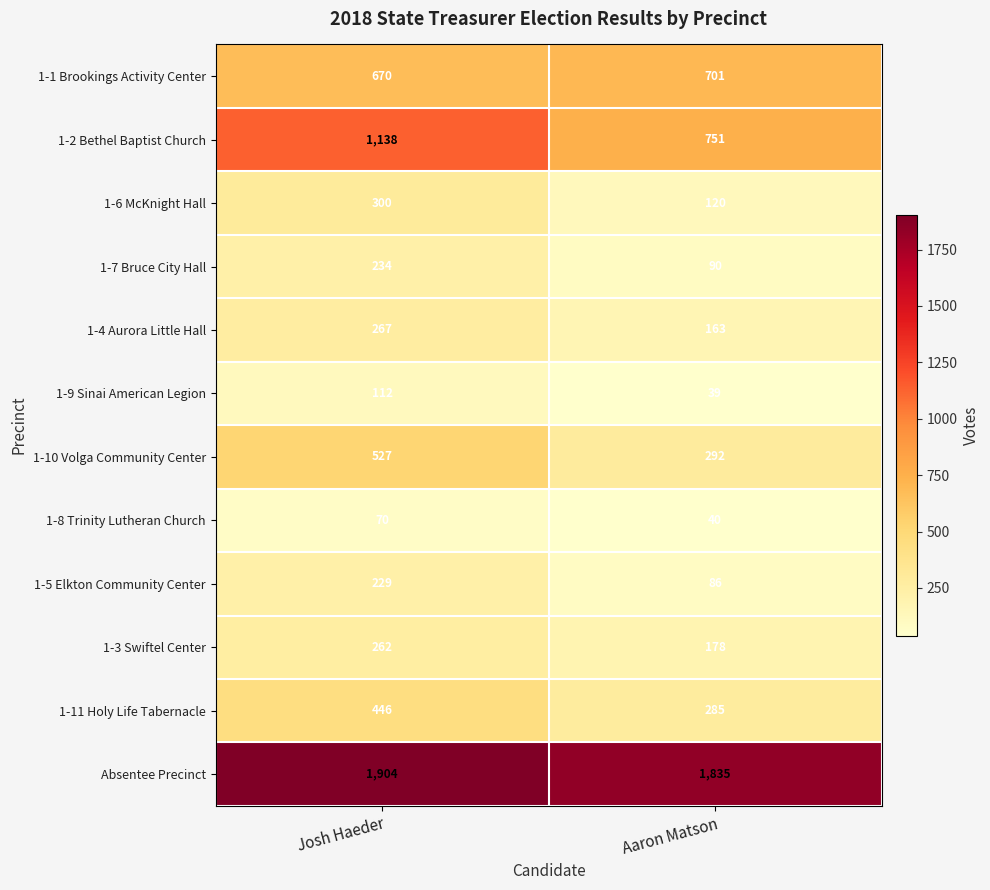

What is the sum of the 1-5 Elkton Community Center values at Josh Haeder and Aaron Matson?

315